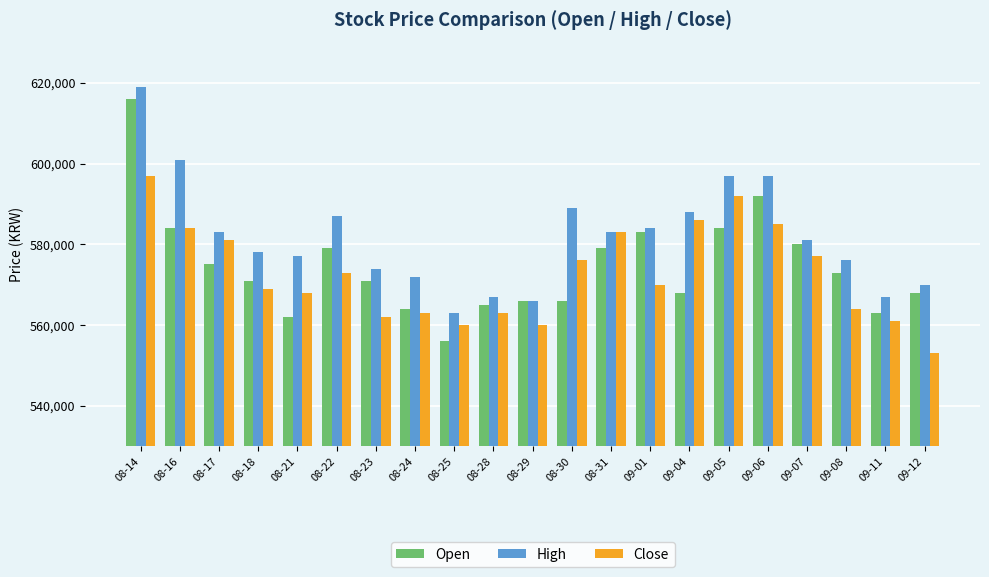

How many bars are there in total?

63